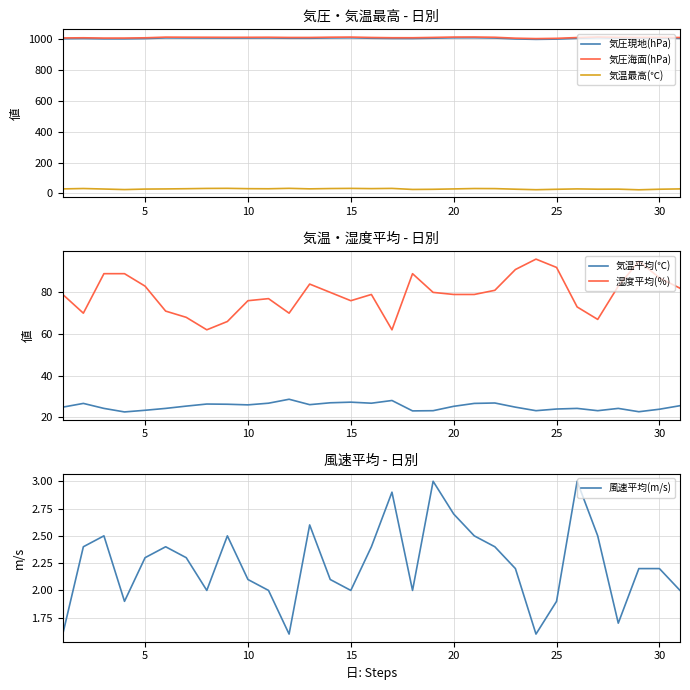

What is the difference between the 湿度平均(％) values at 12 and 19?

5.0